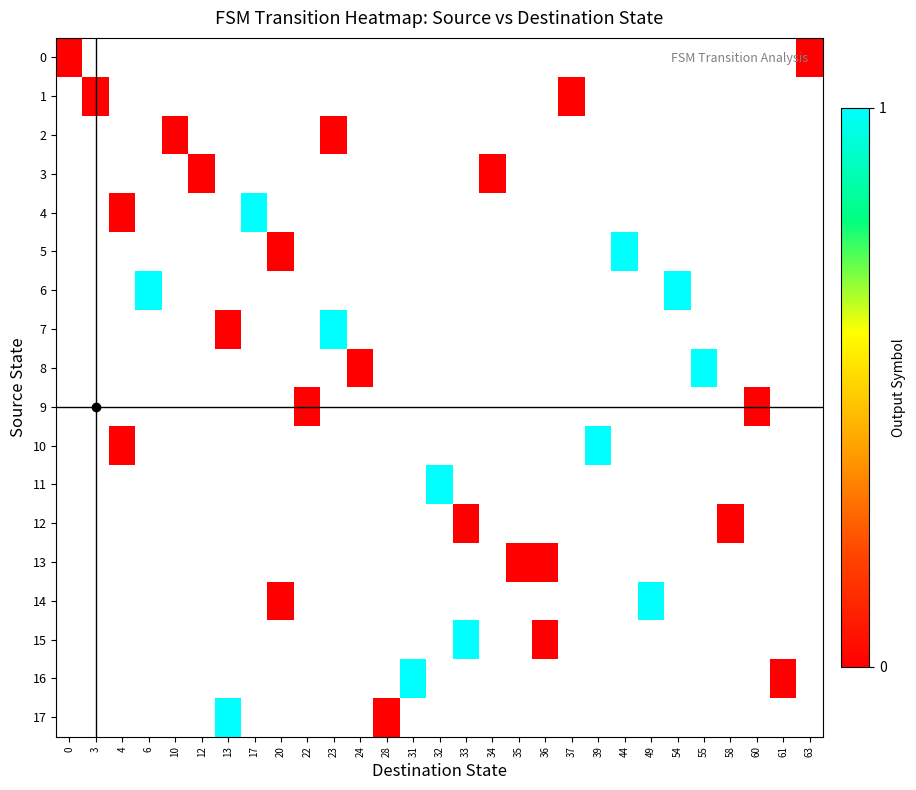

Rank the series at 49 from lowest to highest value.

0, 1, 2, 3, 4, 5, 6, 7, 8, 9, 10, 11, 12, 13, 14, 15, 16, 17